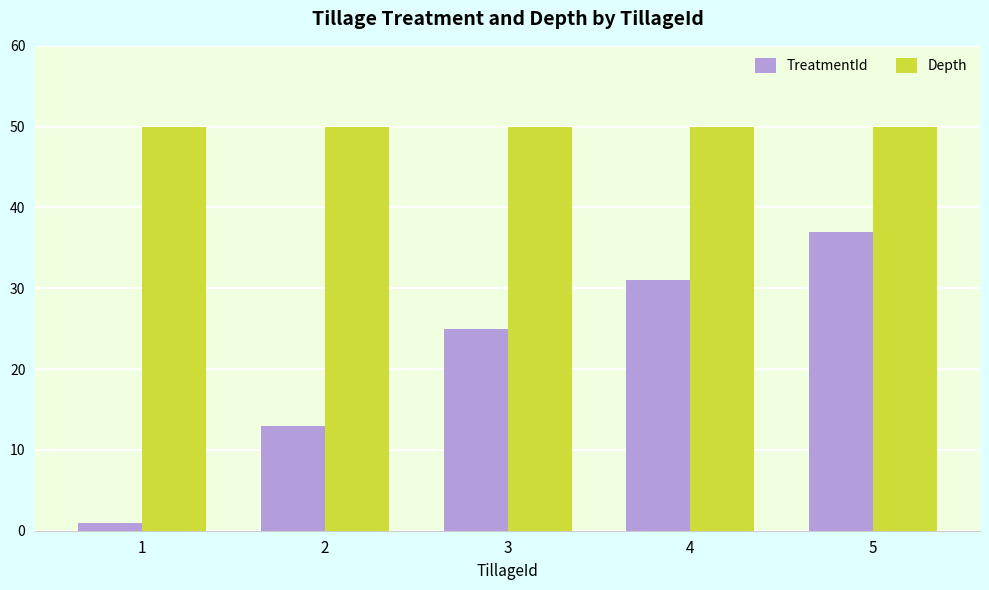

What is the highest value of the TreatmentId series?

37